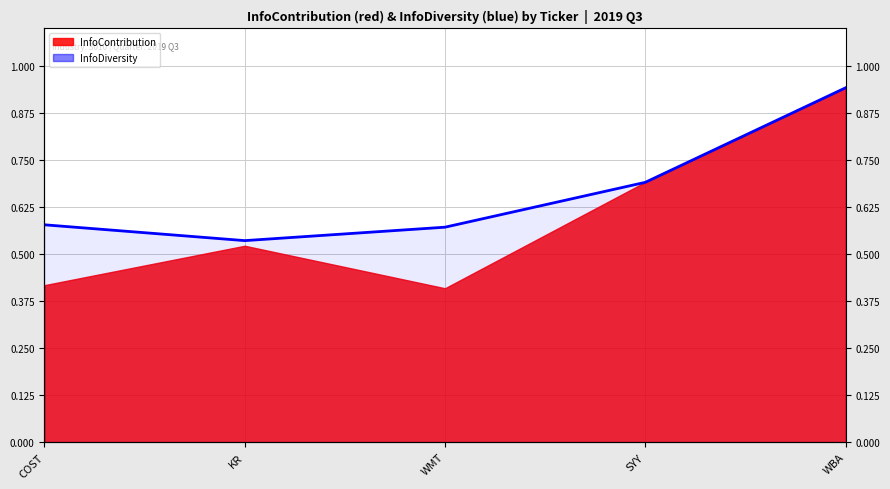

What is the sum of the values at SYY and WBA?

1.6